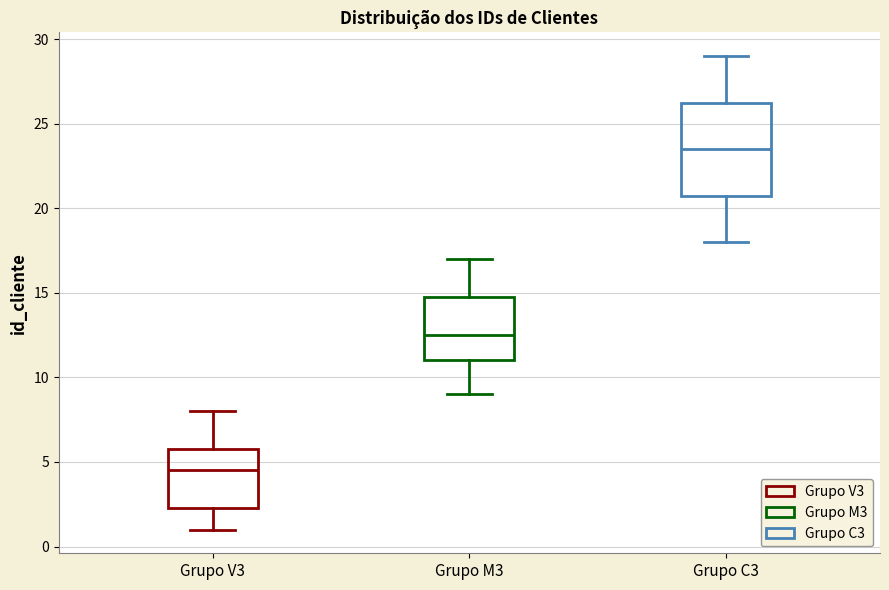

Where does the median line of the box for Grupo C3 sit on the y-axis? The values are not printed on the chart, so give them approximately, as read against the axis.

23.5